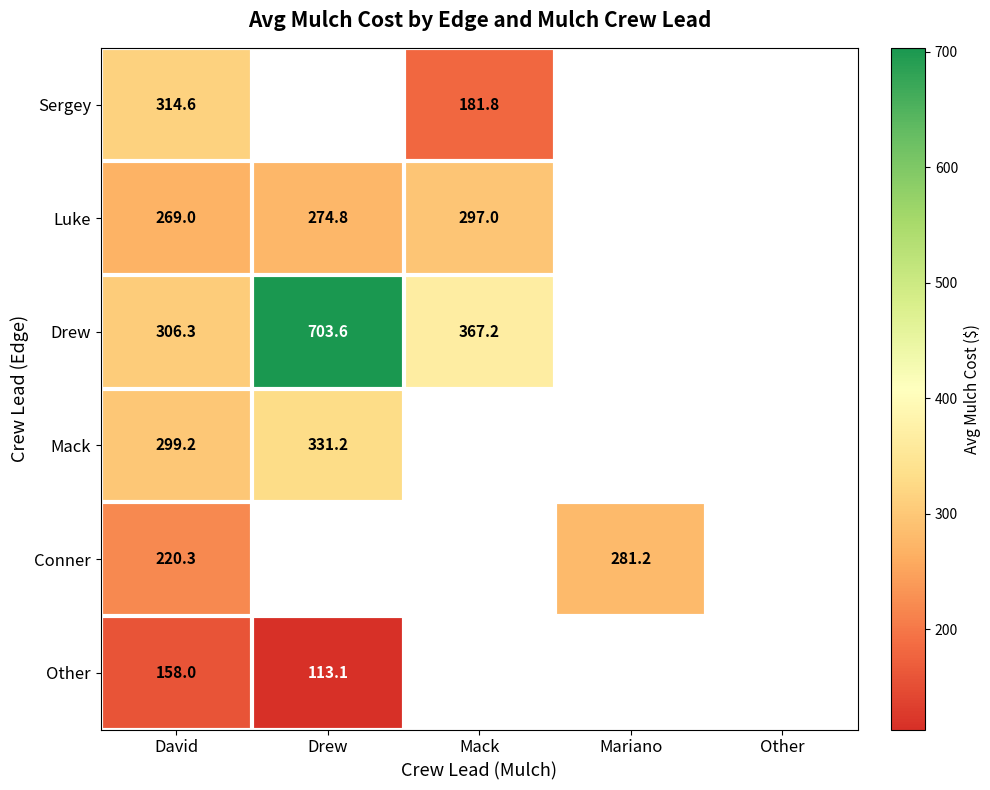

True or false: Other has a value of 158.0 at David.

True